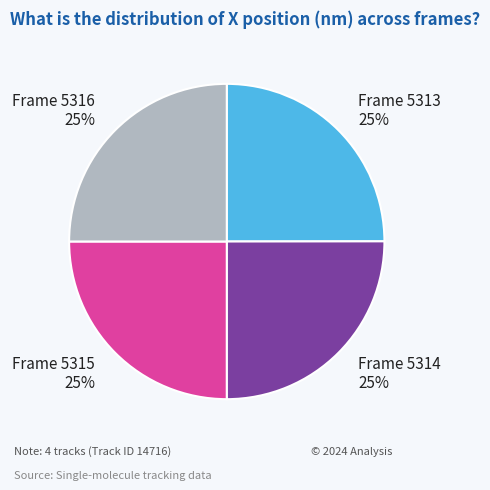

True or false: Frame 5316 accounts for 25% of the total.

True